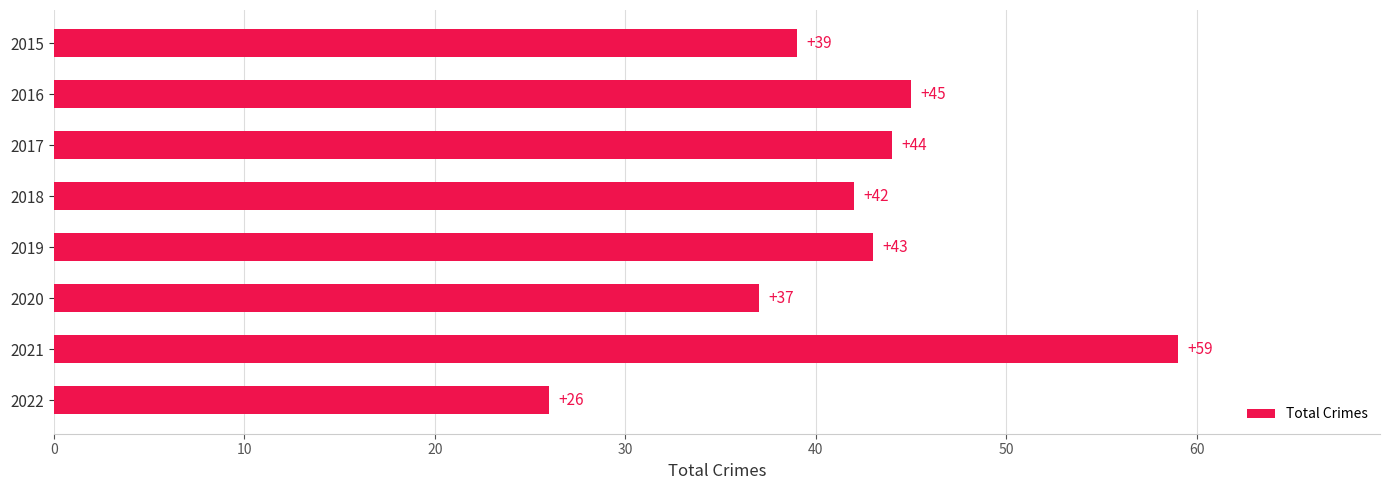

What is the change in value from 2018 to 2019?

+1